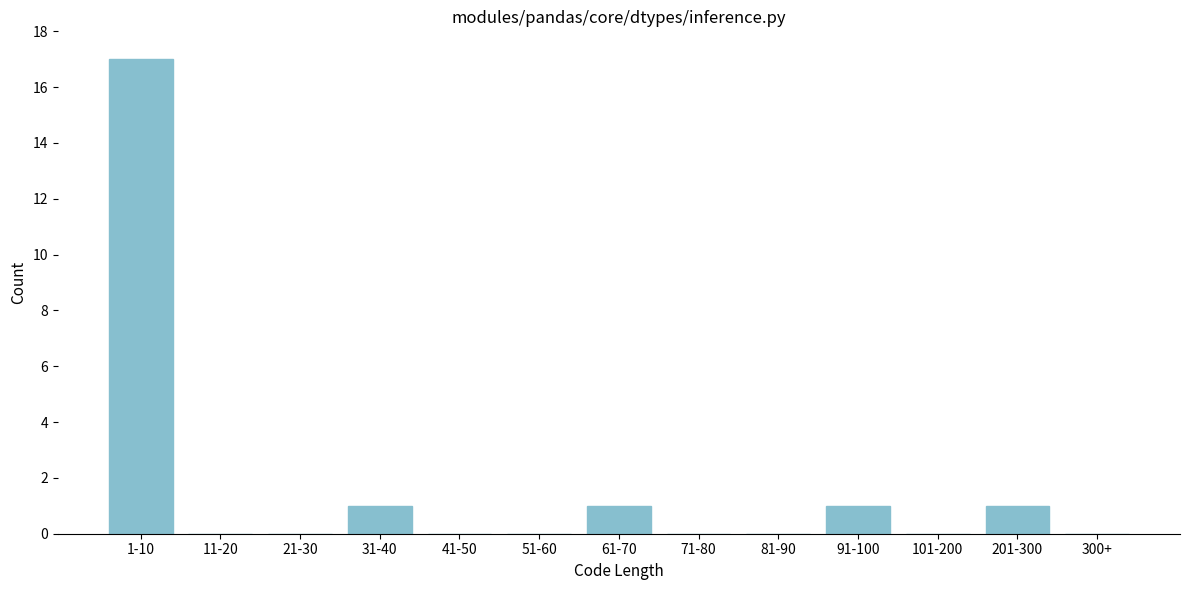

Reading left to right, transcribe all the data shown in this chart.

1-10=17	11-20=0	21-30=0	31-40=1	41-50=0	51-60=0	61-70=1	71-80=0	81-90=0	91-100=1	101-200=0	201-300=1	300+=0